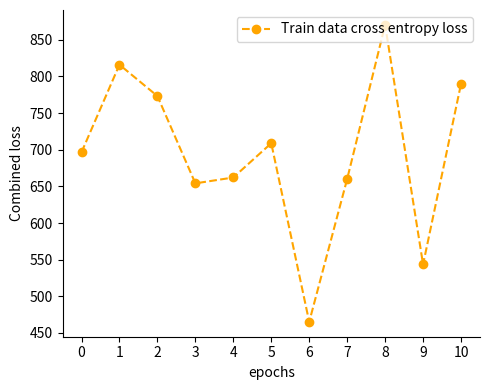

What is the sum of all values?

7640.0